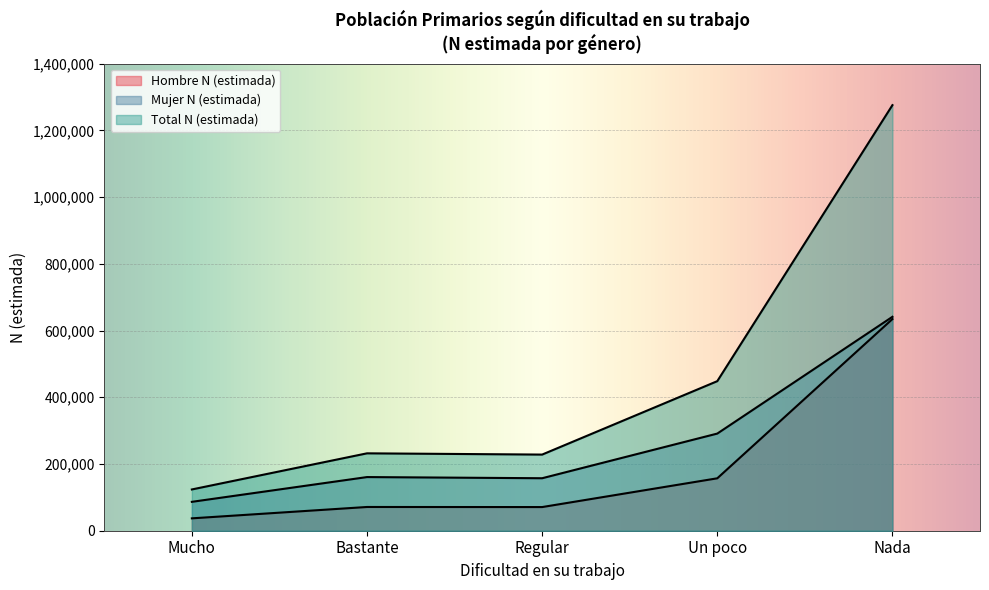

What is the lowest value of the Mujer N (estimada) series?

86575